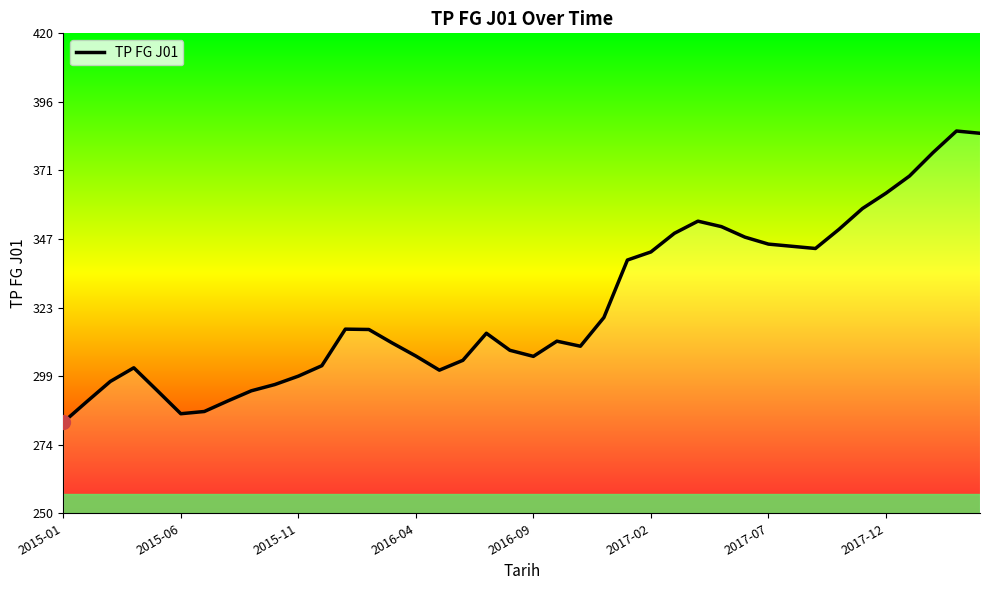

How many lines are shown in the chart?

1